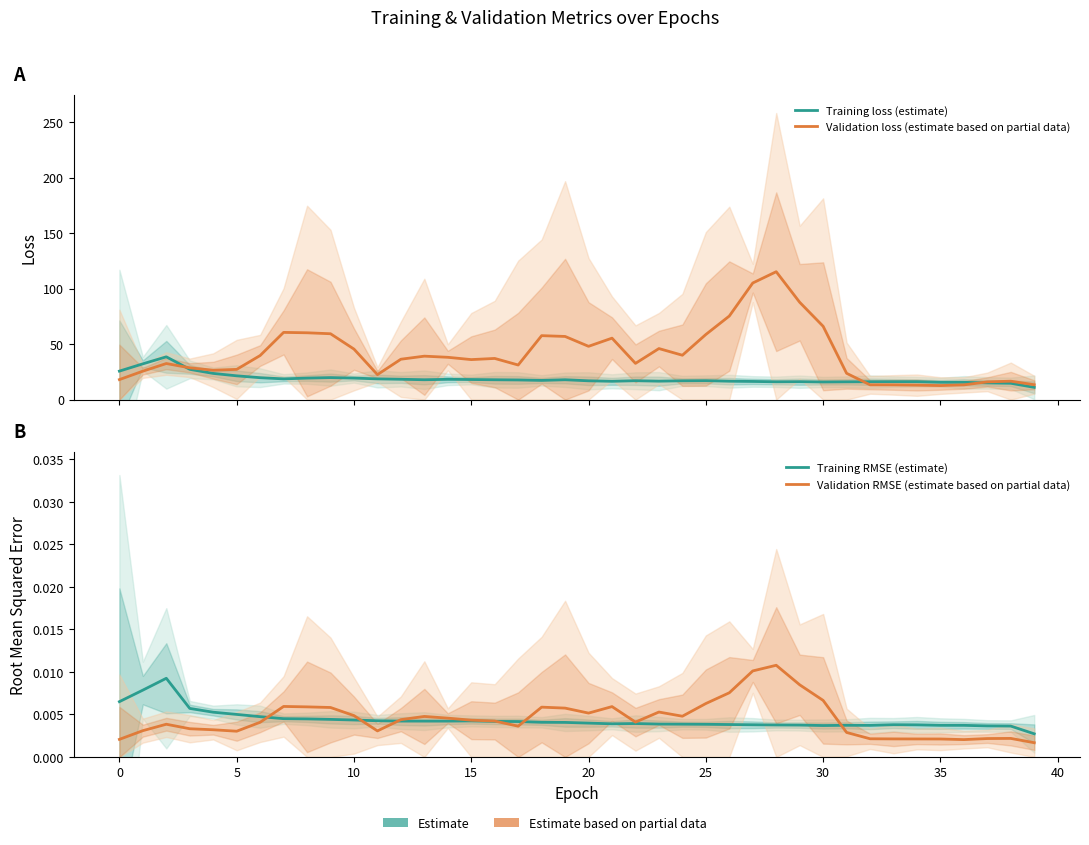

How many interior local valleys does the Training RMSE (estimate) series have?

4